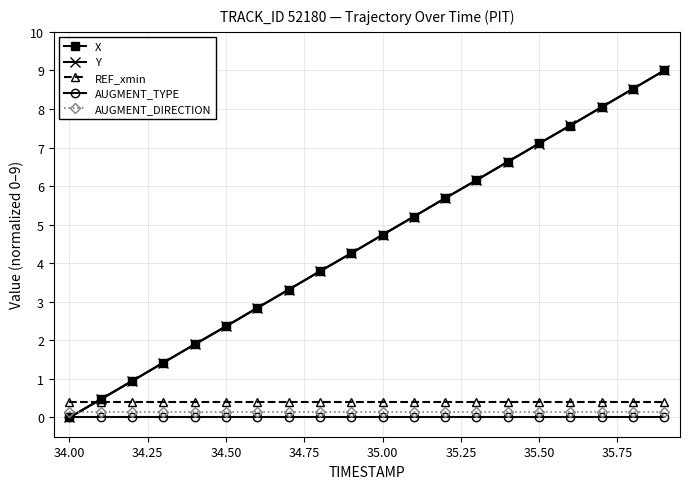

Which series ends up on top after the final intersection of Y and AUGMENT_DIRECTION?

Y